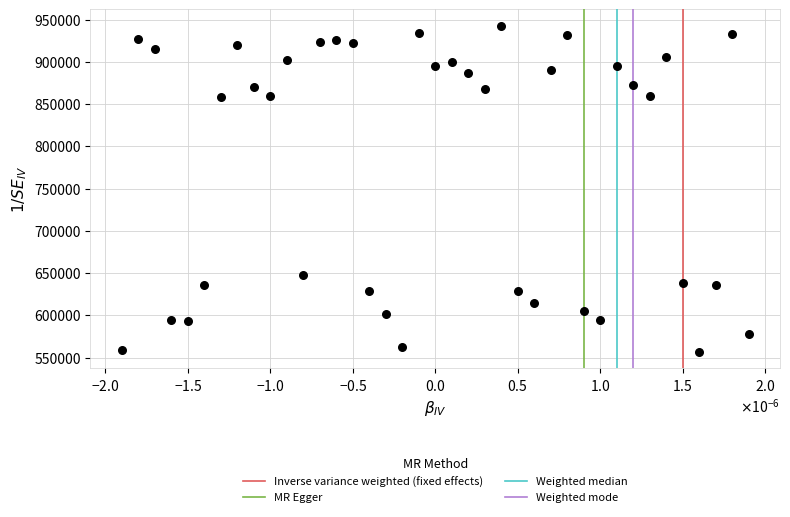

What Y value in the scatter plot is closest to 749528?

647562